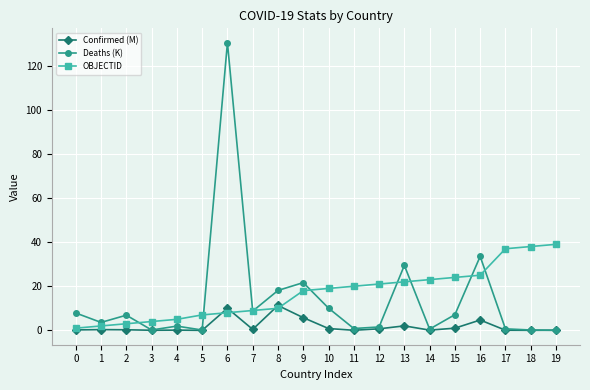

Rank the series by their maximum value, from lowest to highest.

Confirmed (M), OBJECTID, Deaths (K)